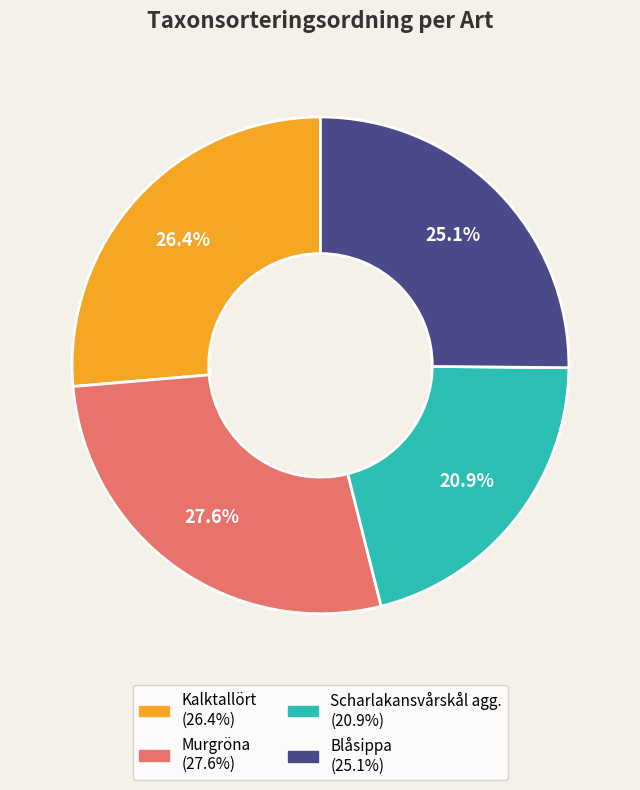

Is the sum of Kalktallört and Murgröna greater than half?

Yes